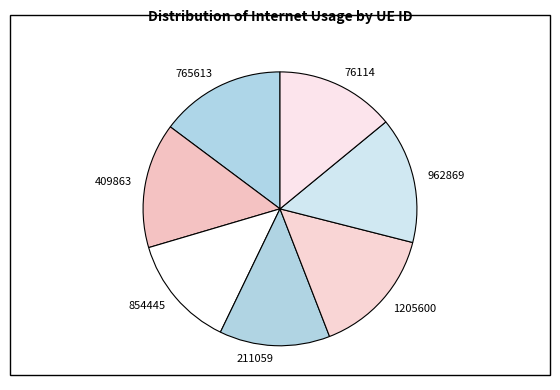

Is the sum of 211059 and 76114 greater than half?

No